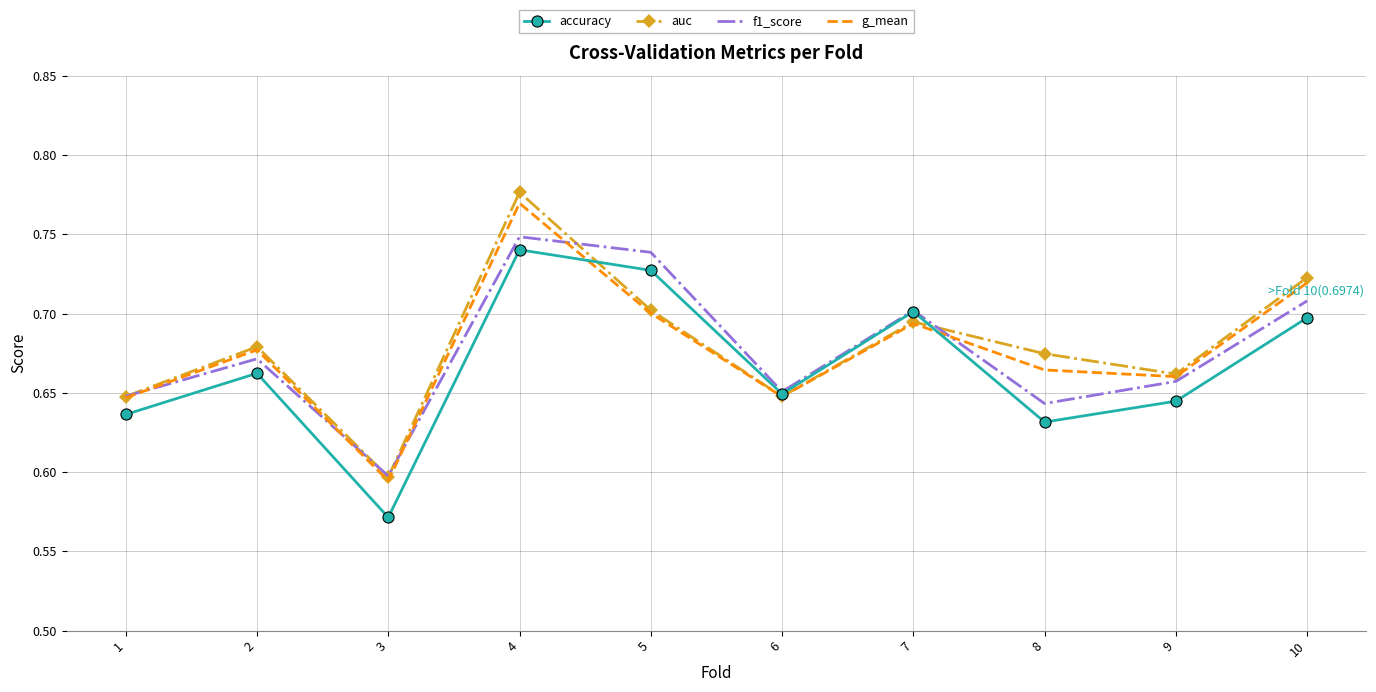

At which label is g_mean closest to 0?

3